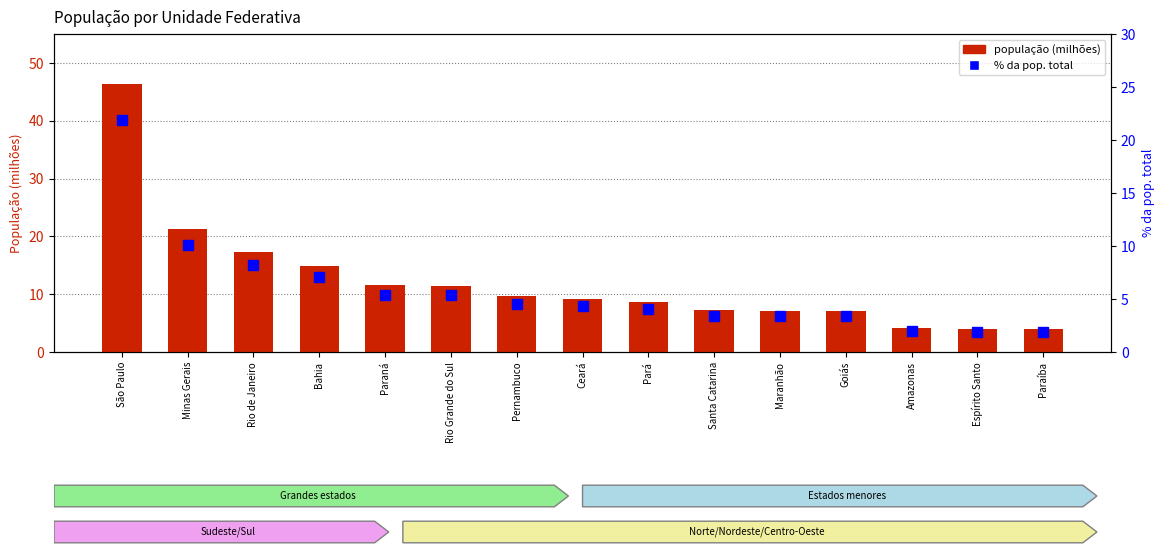

What is the spread (max minus min) of values at Paraíba?

2.1